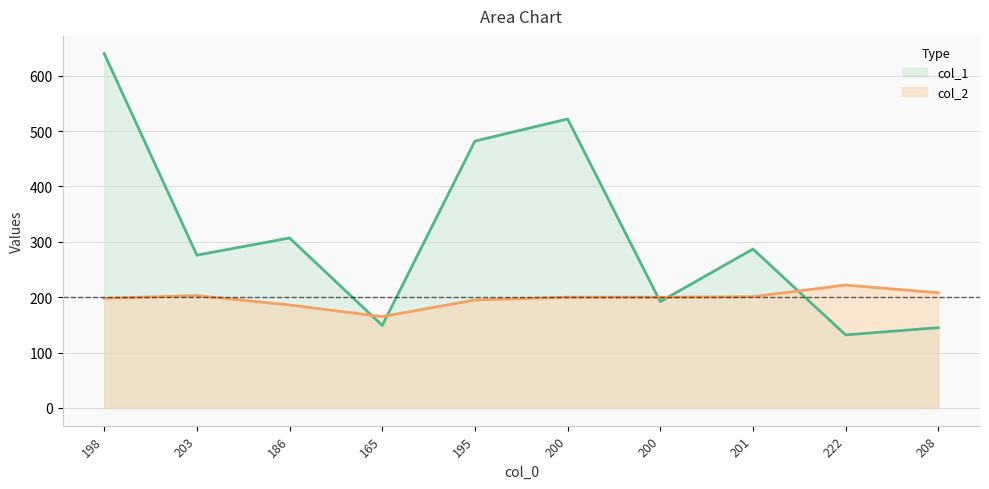

What is the average value of the col_2 series?

198